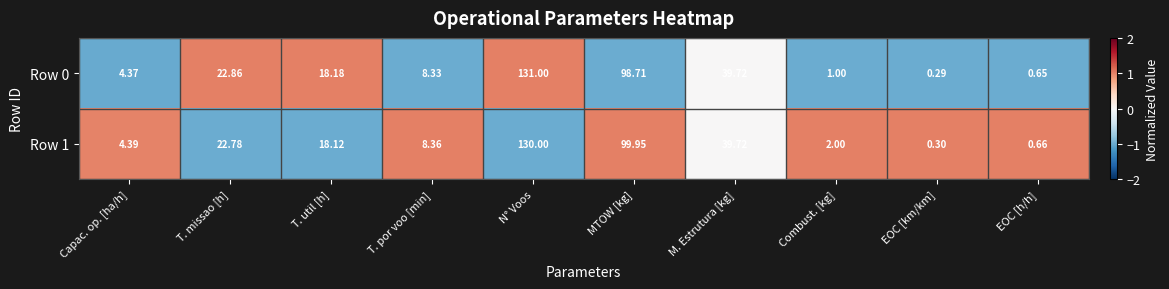

How many series are shown in this chart?

2